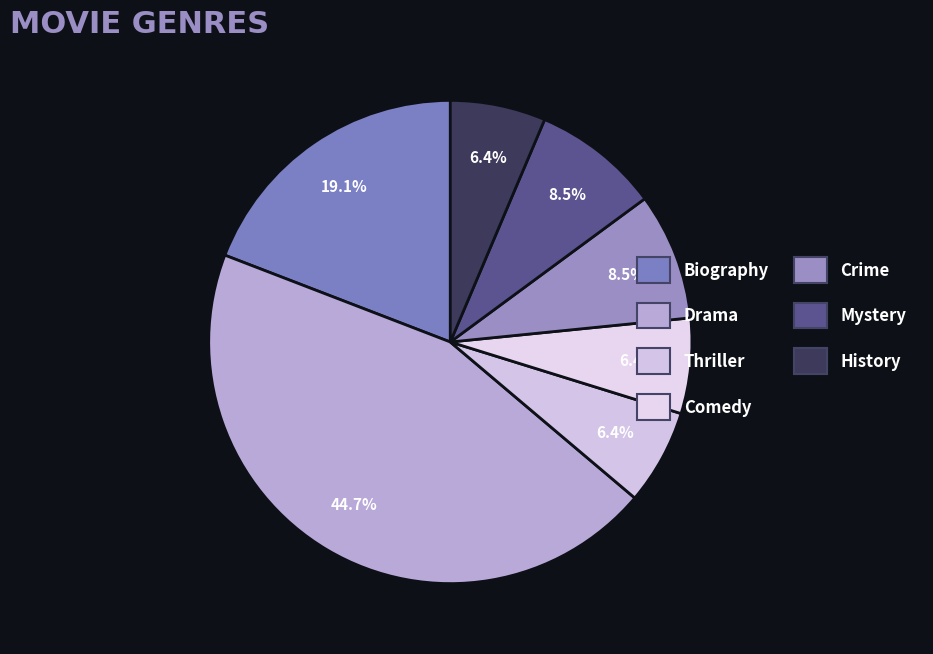

The Comedy slice represents 19% of the pie. True or false?

False